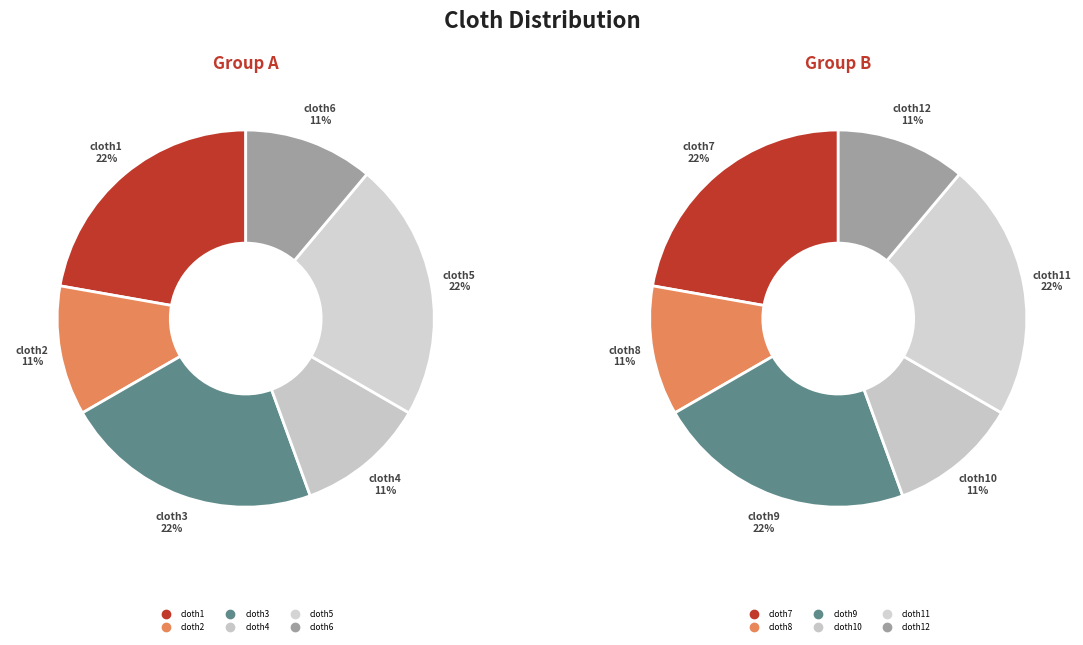

Between cloth10 and cloth7, which is larger?

cloth7